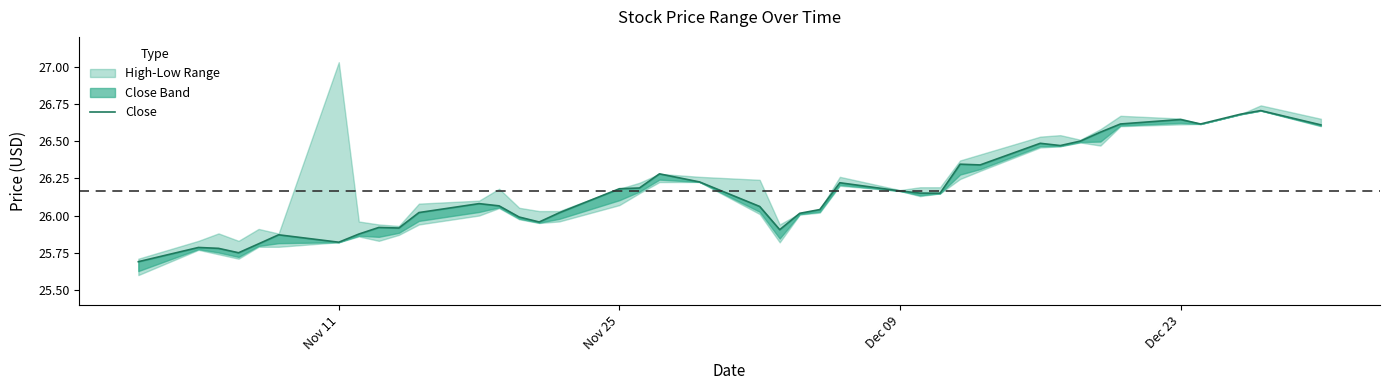

How many lines are shown in the chart?

1